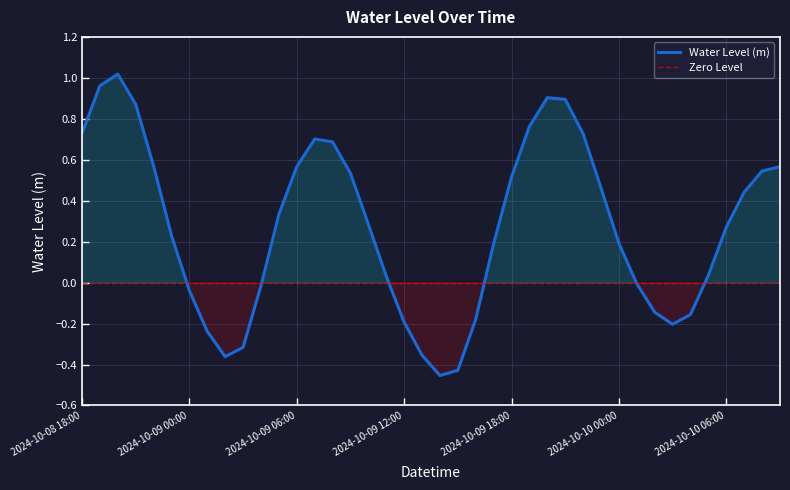

Which label corresponds to the smallest value in the chart?

2024-10-09 14:00